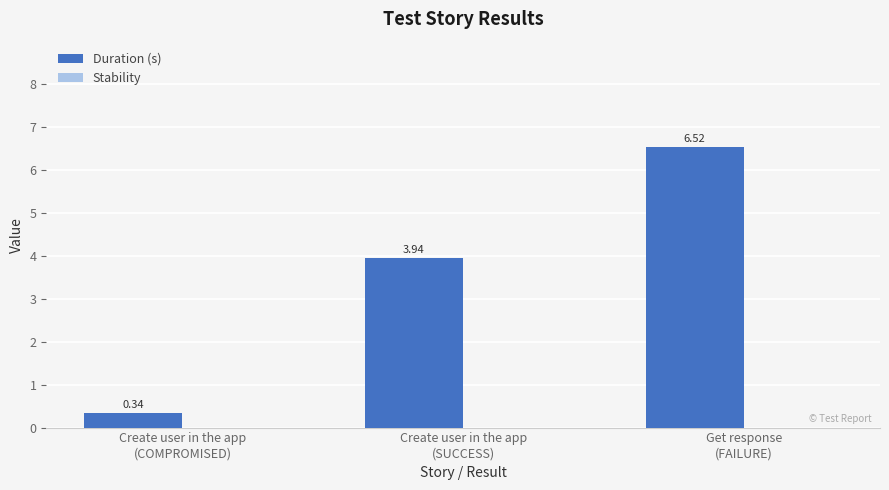

Are the bars grouped side by side (vs. stacked)?

No